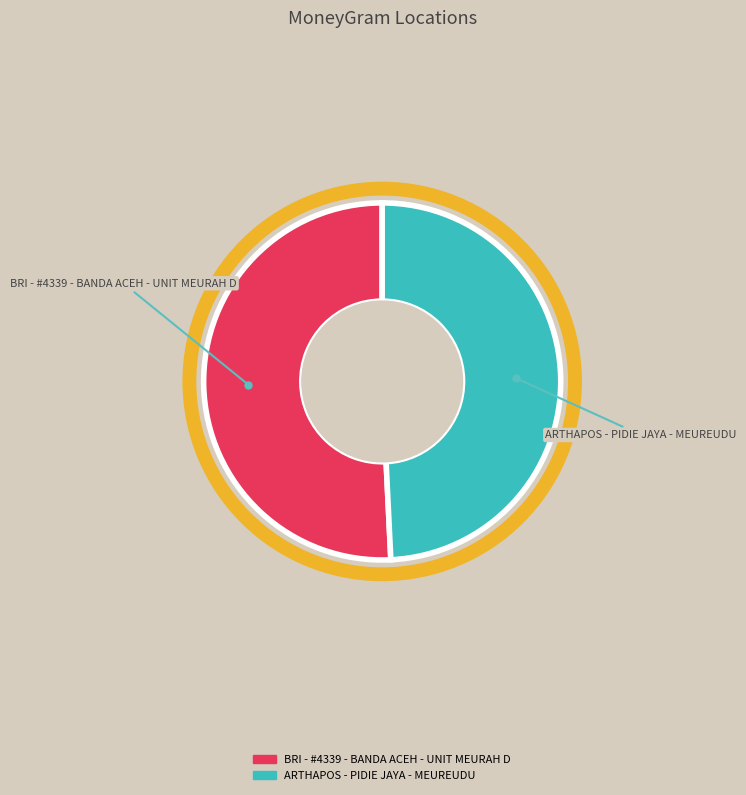

Do ARTHAPOS - PIDIE JAYA - MEUREUDU and BRI - #4339 - BANDA ACEH - UNIT MEURAH D together represent more than half of the pie?

Yes